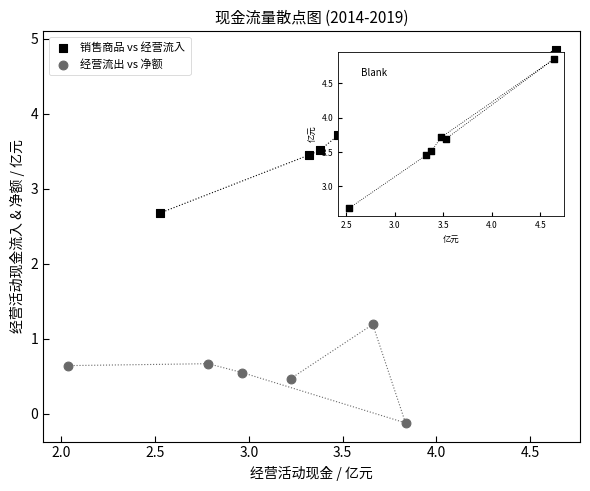

Which series has the widest spread of Y values?

销售商品 vs 经营流入